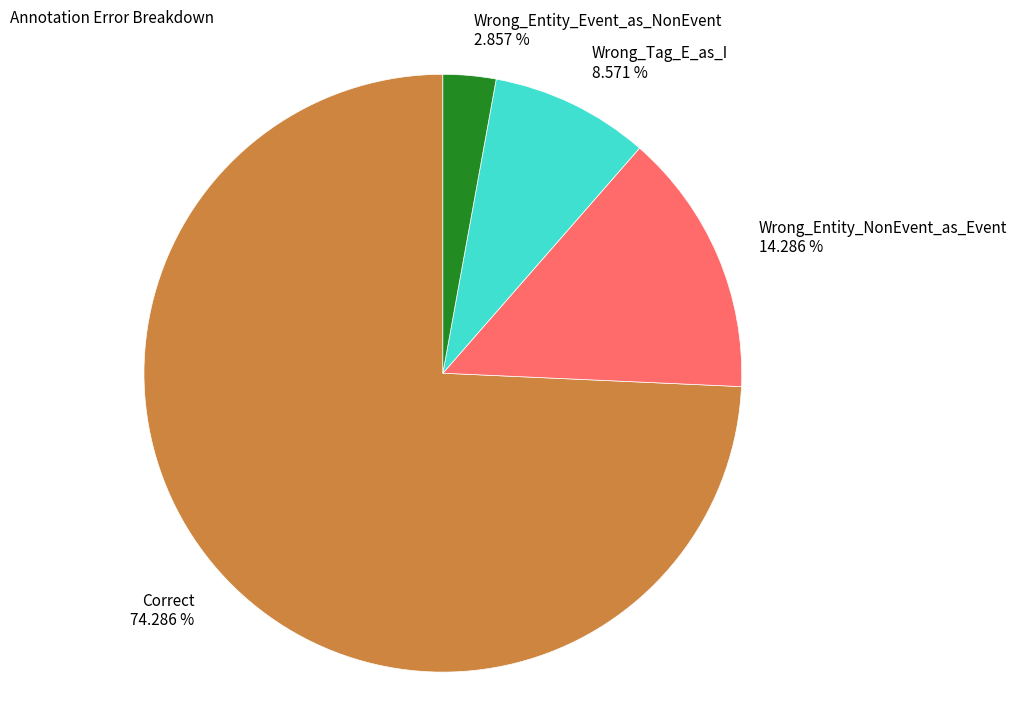

Does Wrong_Entity_NonEvent_as_Event account for over 50% of the chart?

No